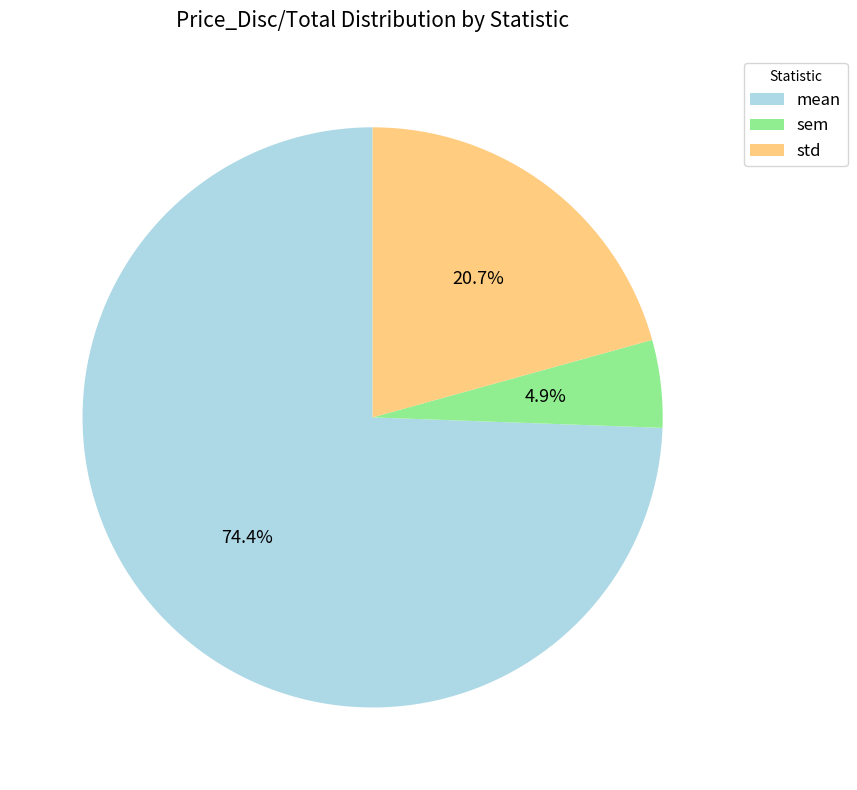

What percentage is the sem slice, to the nearest percent?

5%